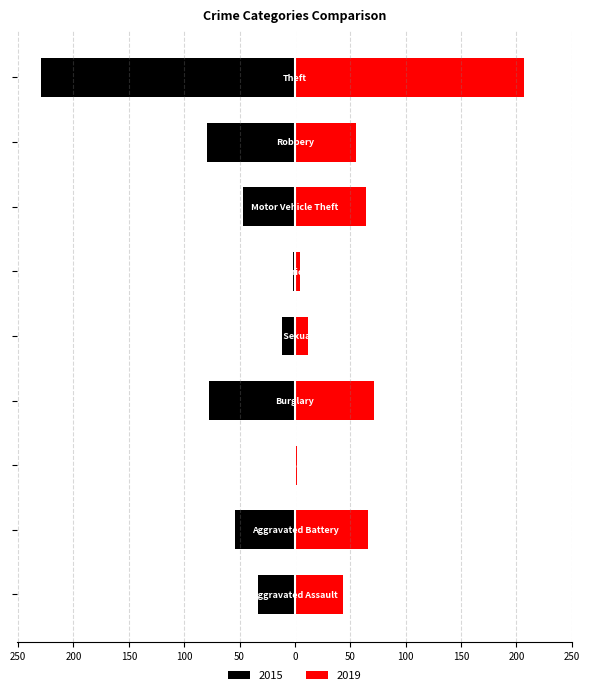

True or false: 2015 has a value of -33 at Aggravated Assault.

True